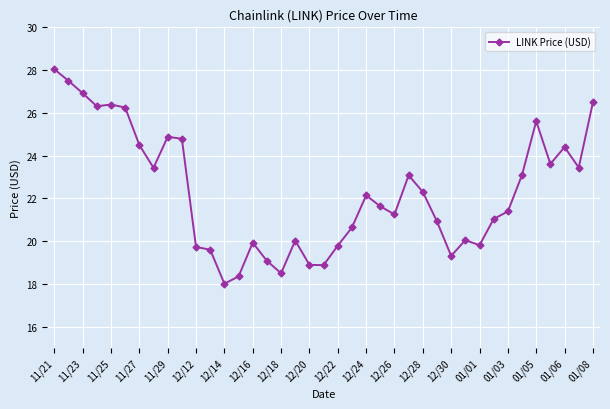

What is the average value?

22.3